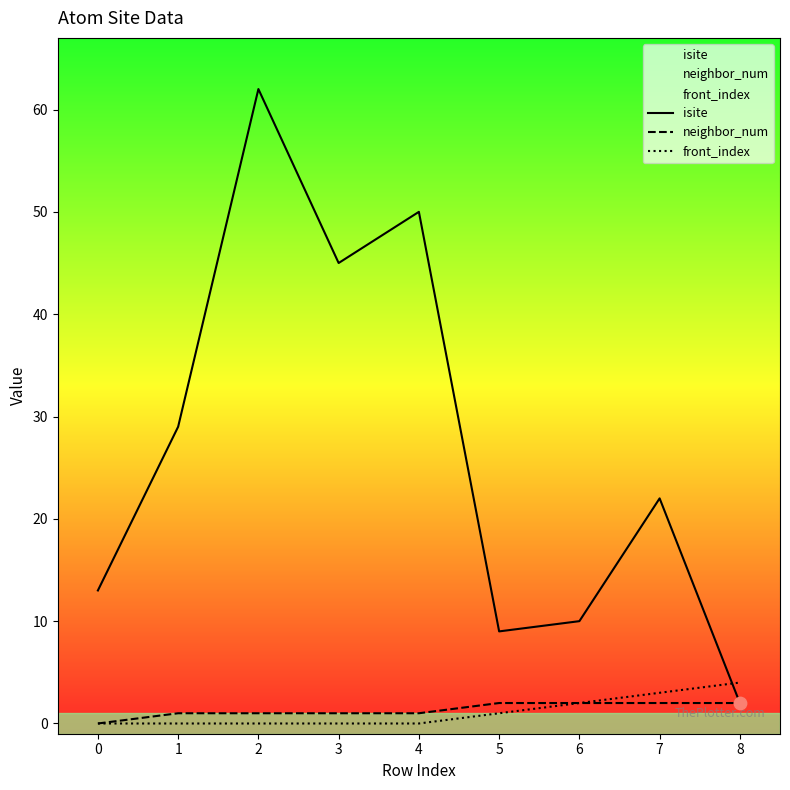

Is the value of front_index at 0 greater than the value of isite at 2?

No